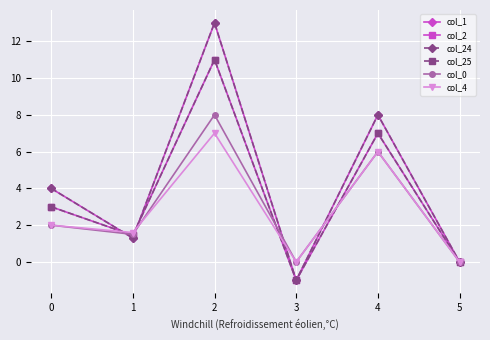

Which series has the widest spread of values?

col_1